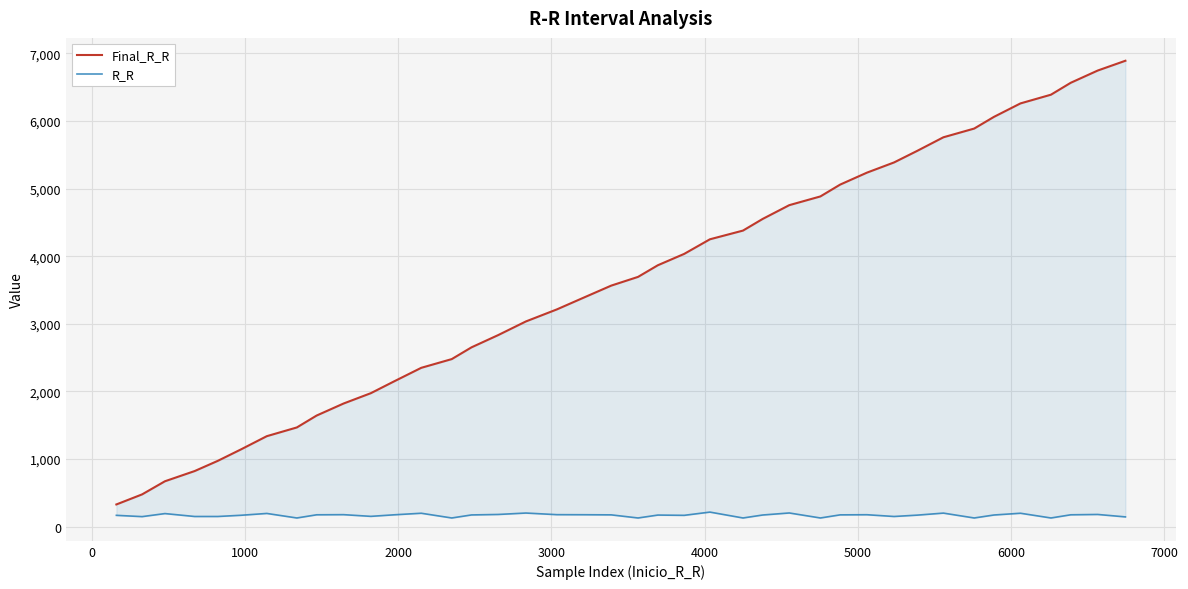

What is the sum of all R_R values?

6731